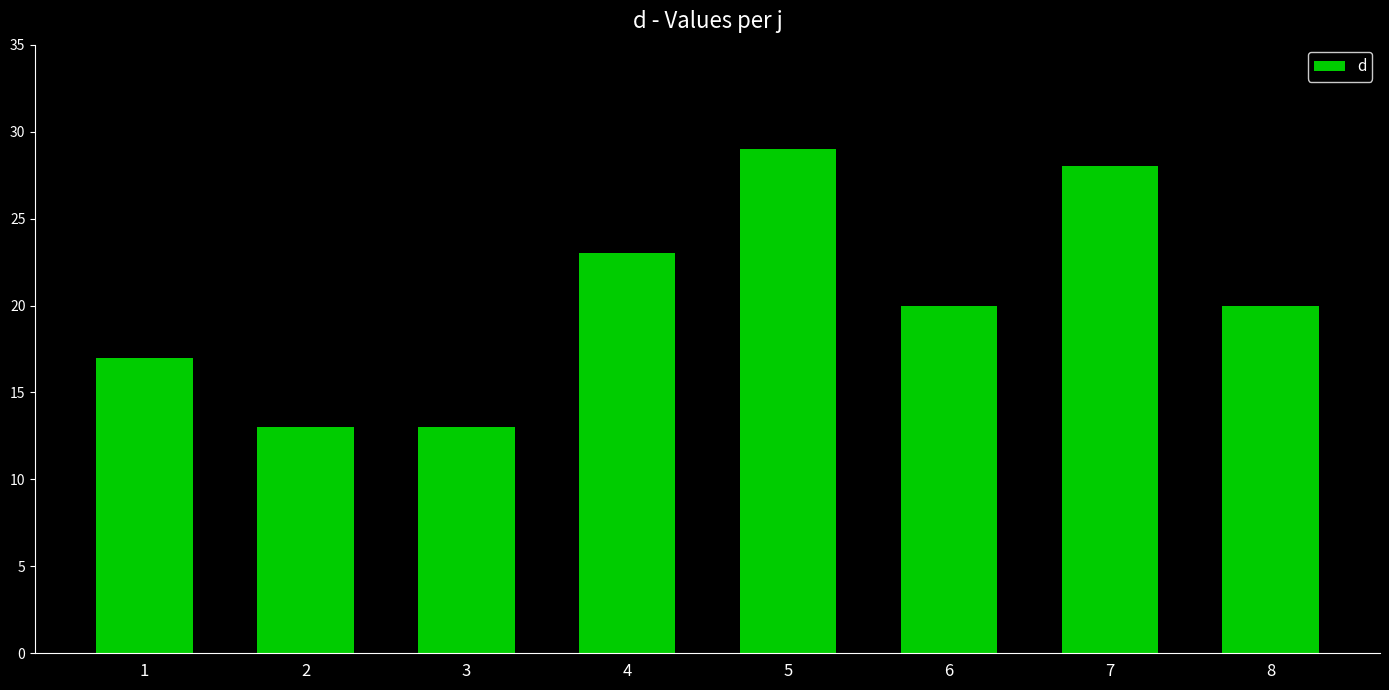

Reading left to right, extract all data points from this chart.

17	13	13	23	29	20	28	20